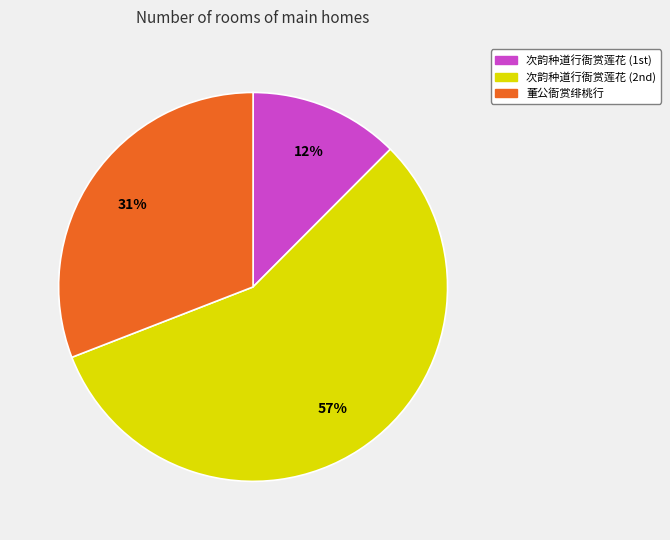

To the nearest percent, what is the average slice percentage?

33%